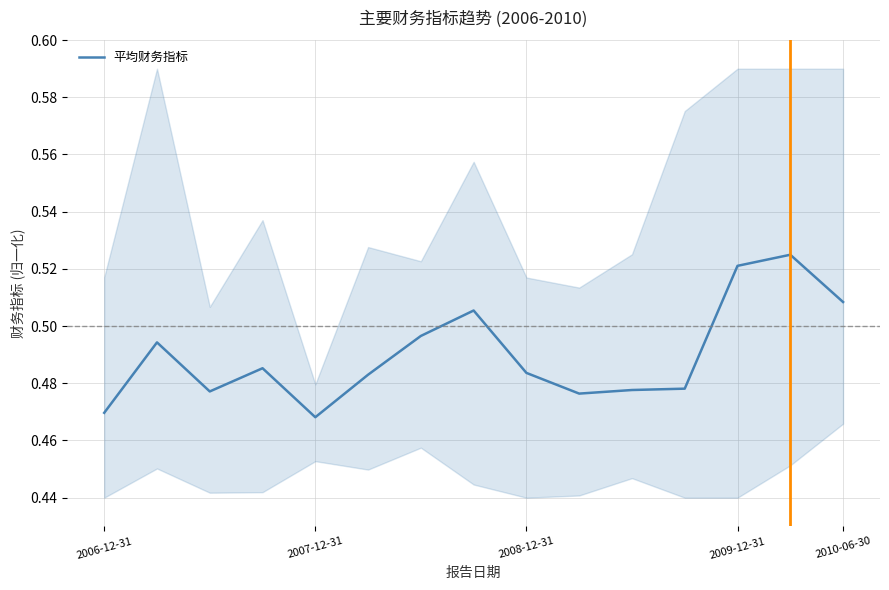

How many interior local peaks (higher than both neighbors) does the data have?

4